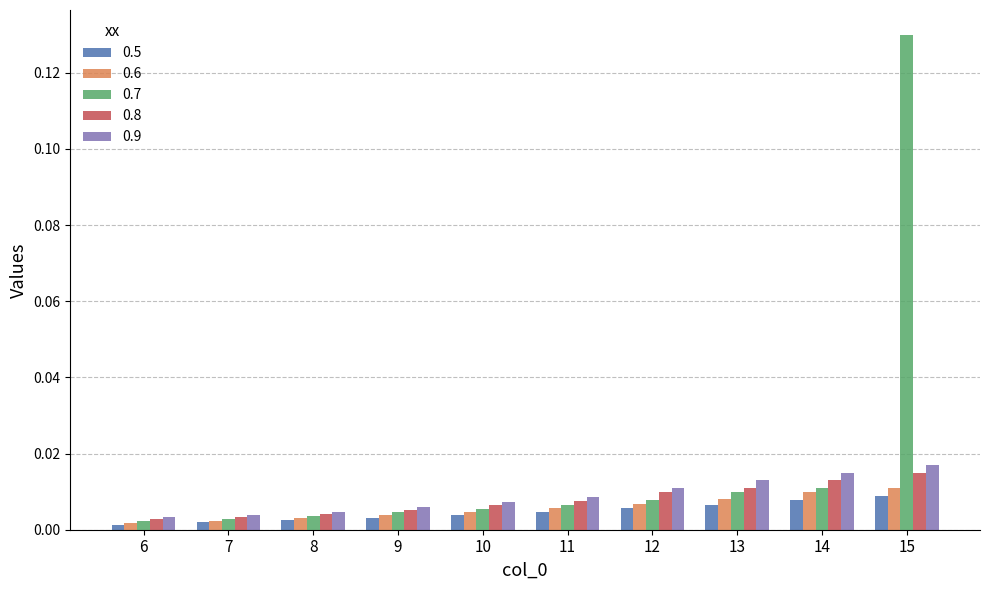

True or false: 0.6 has a value of 0.0 at 9.

True